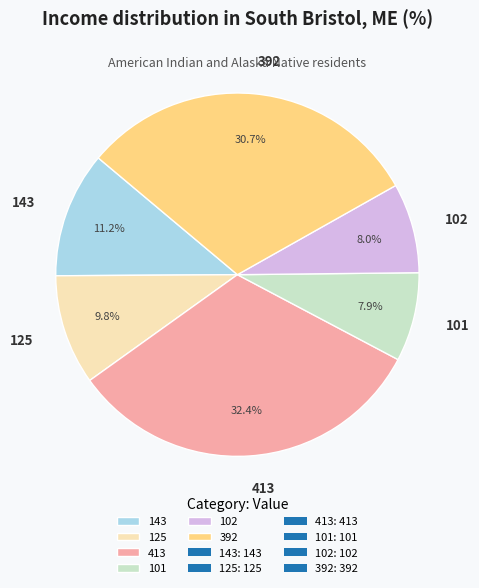

To the nearest percent, what percentage of the pie is 101?

8%